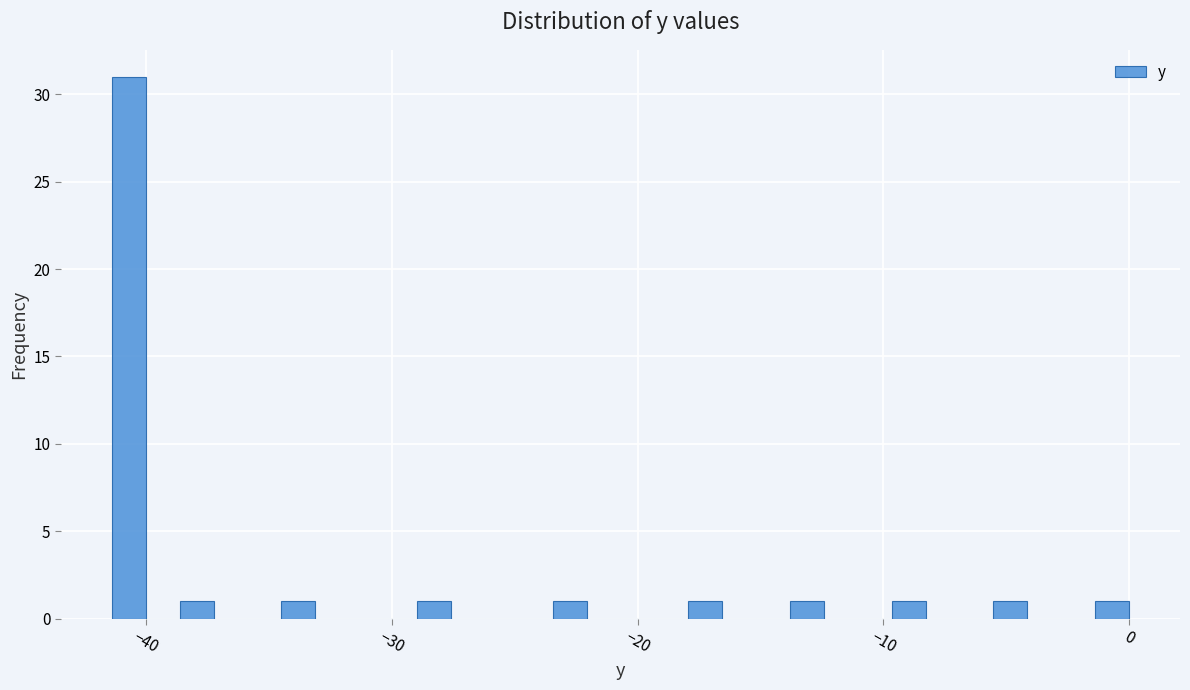

Around what value on the x-axis is the tallest bar? Give the approximate position of its centre, as read against the axis.

-41